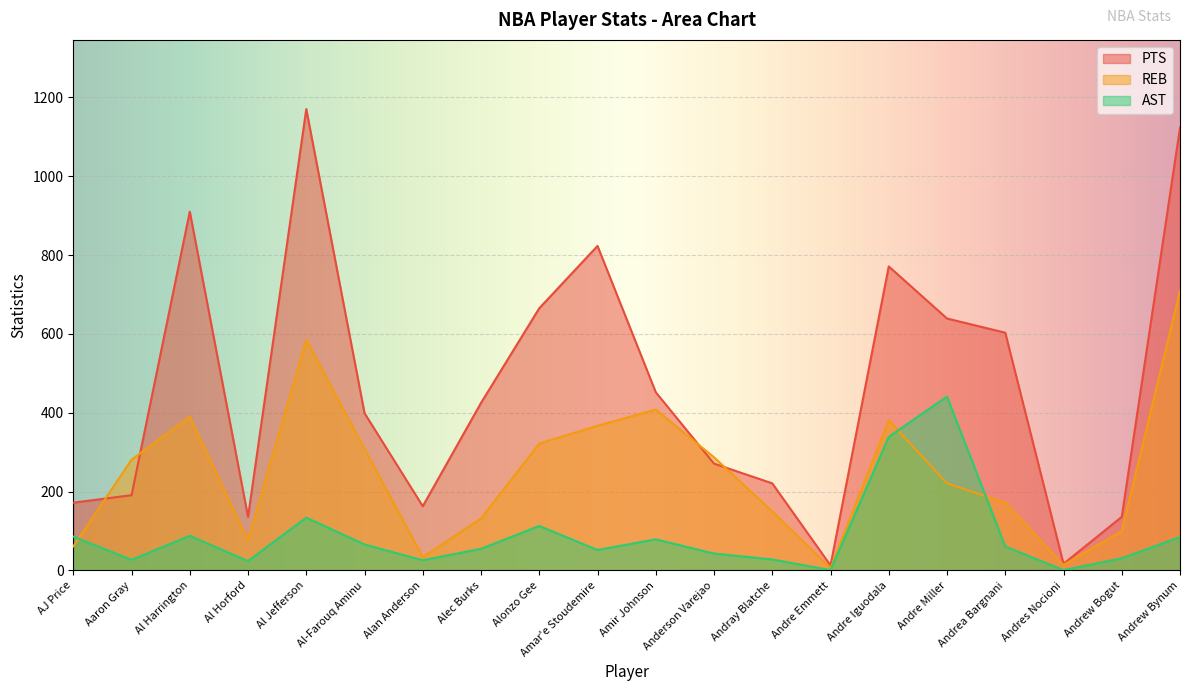

Is it true that AST equals 43 at Anderson Varejao?

True